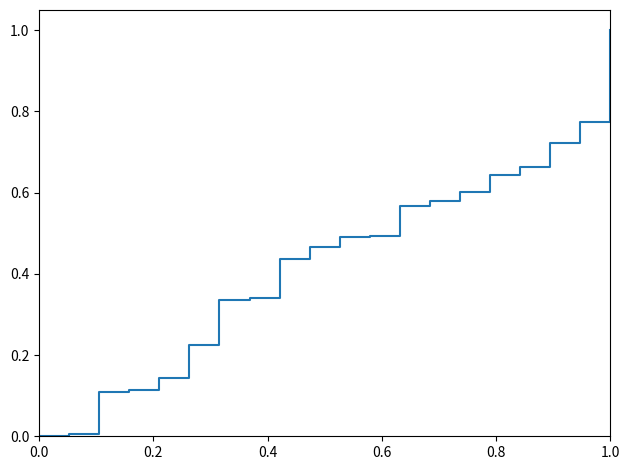

What is the greatest value displayed?

1.0